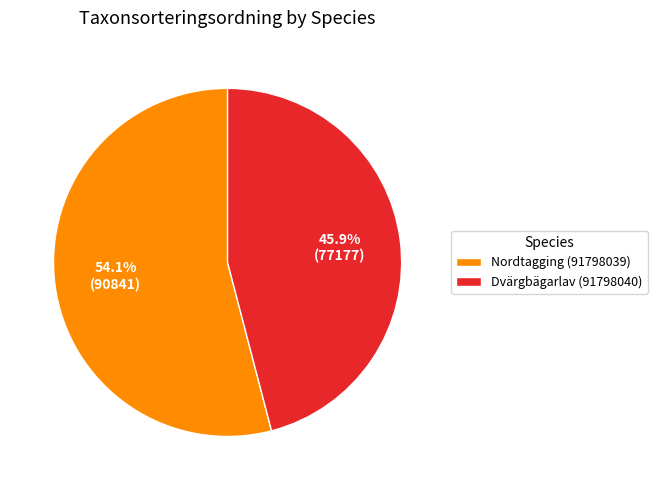

What is the smallest slice in the pie chart?

Dvärgbägarlav (91798040)